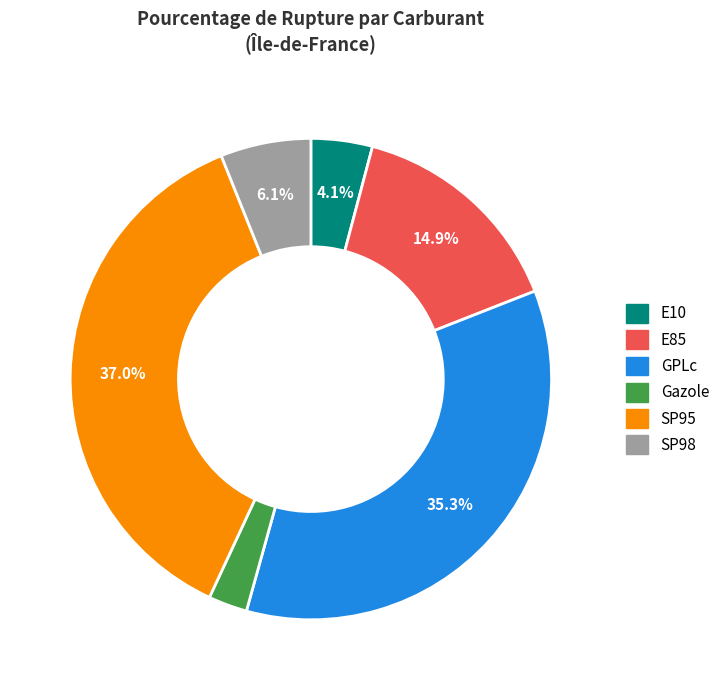

Does GPLc represent more than half of the total?

No